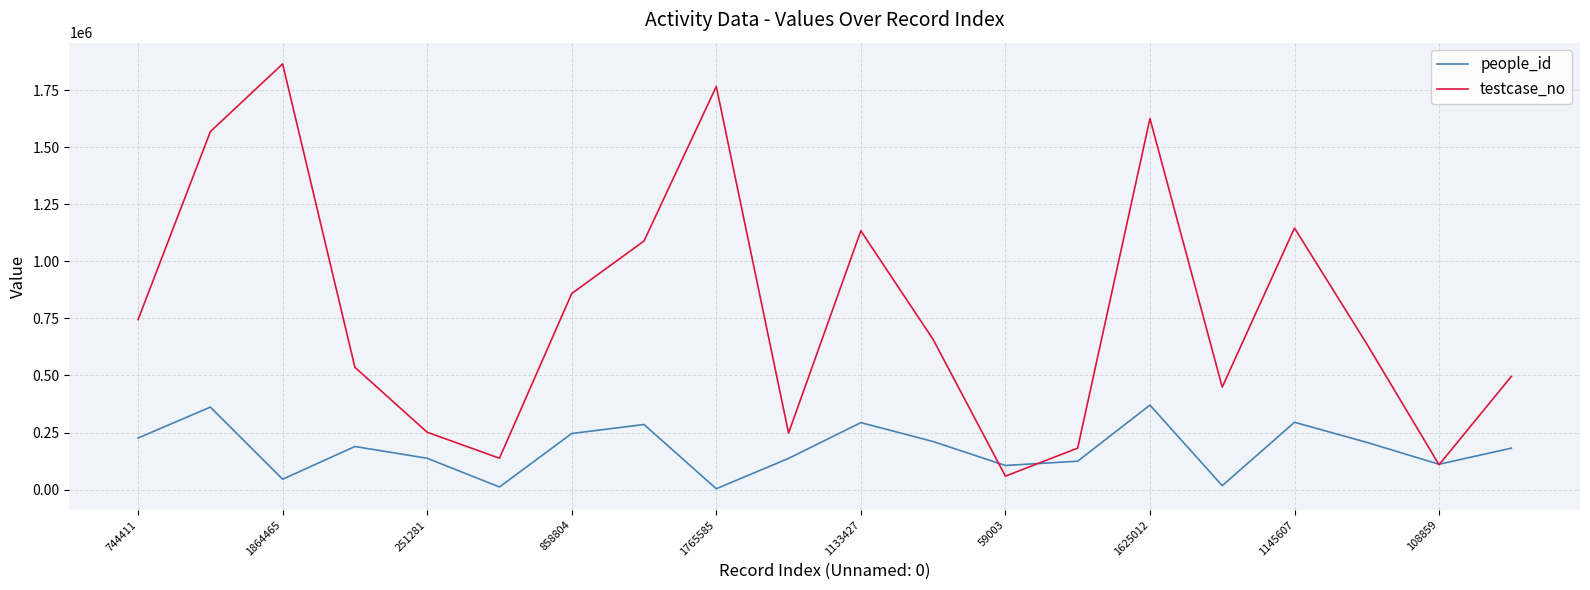

In people_id, how many points are lower than both neighbors (excluding endpoints)?

6